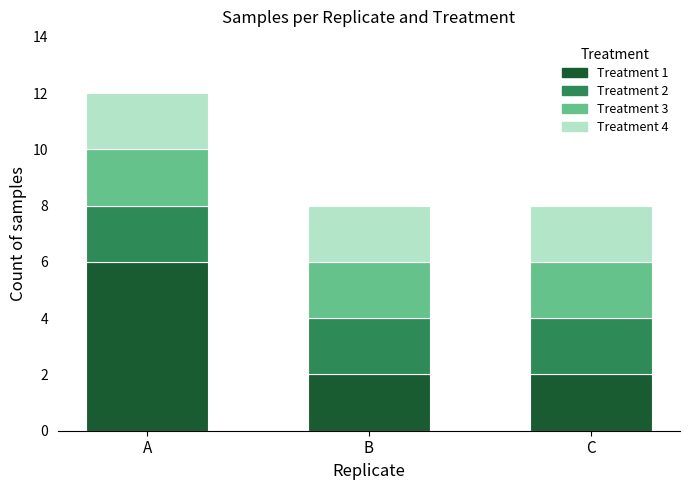

Reading left to right, list the values for the Treatment 1 series.

A=6	B=2	C=2